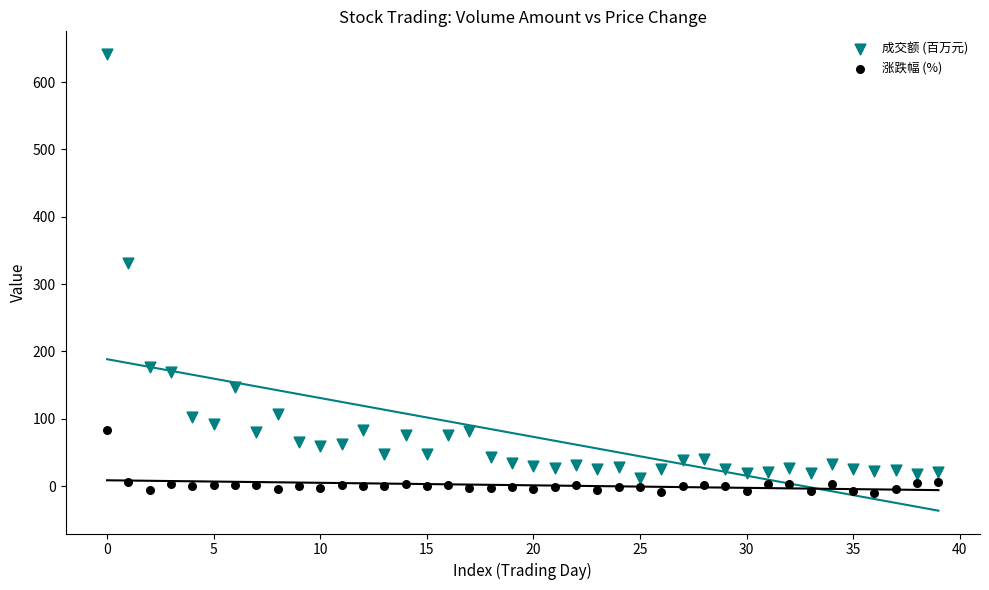

Which series has the widest spread of Y values?

成交额 (百万元)